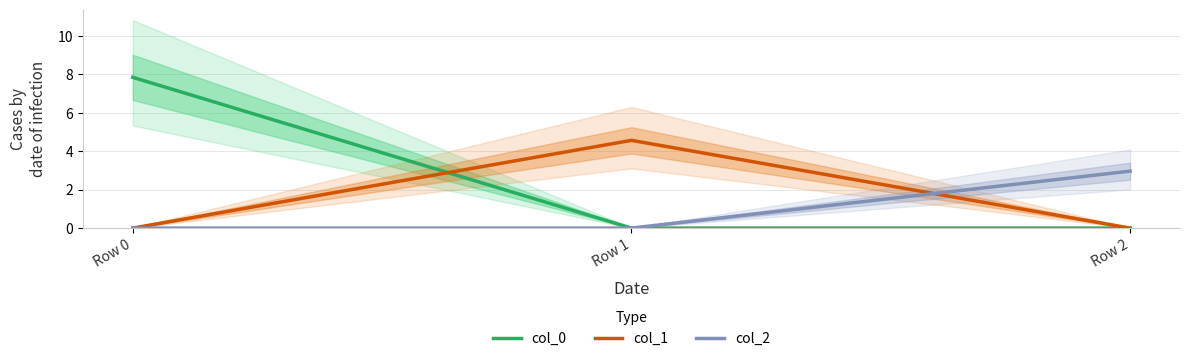

What is the sum of the col_2 values at Row 2 and Row 1?

3.0